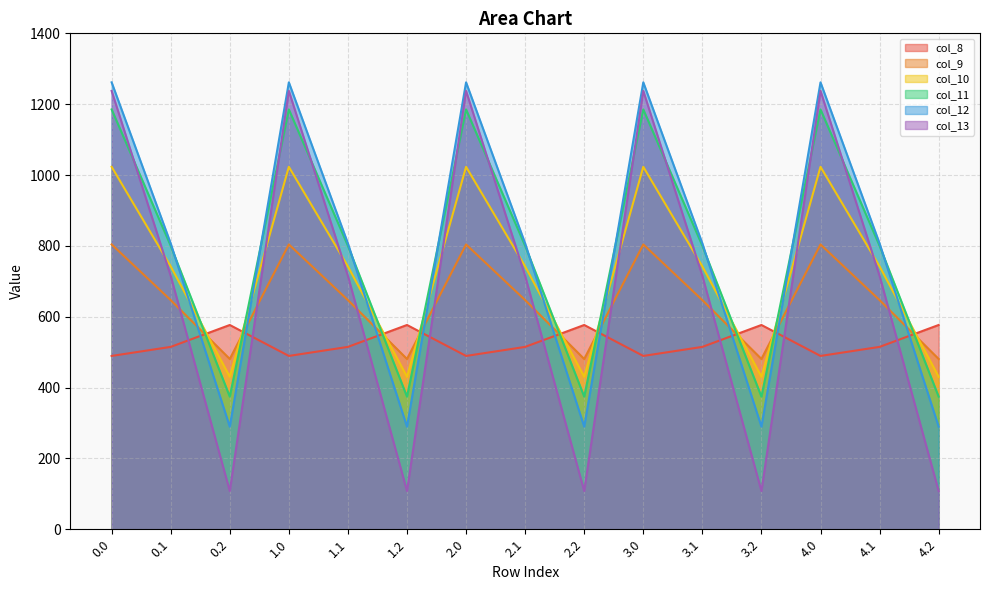

How many intersections are there between col_11 and col_9?

9